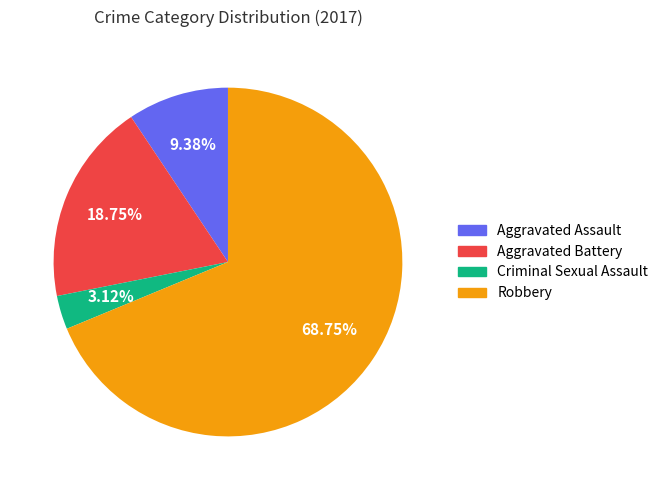

Rank the categories by value from highest to lowest.

Robbery, Aggravated Battery, Aggravated Assault, Criminal Sexual Assault